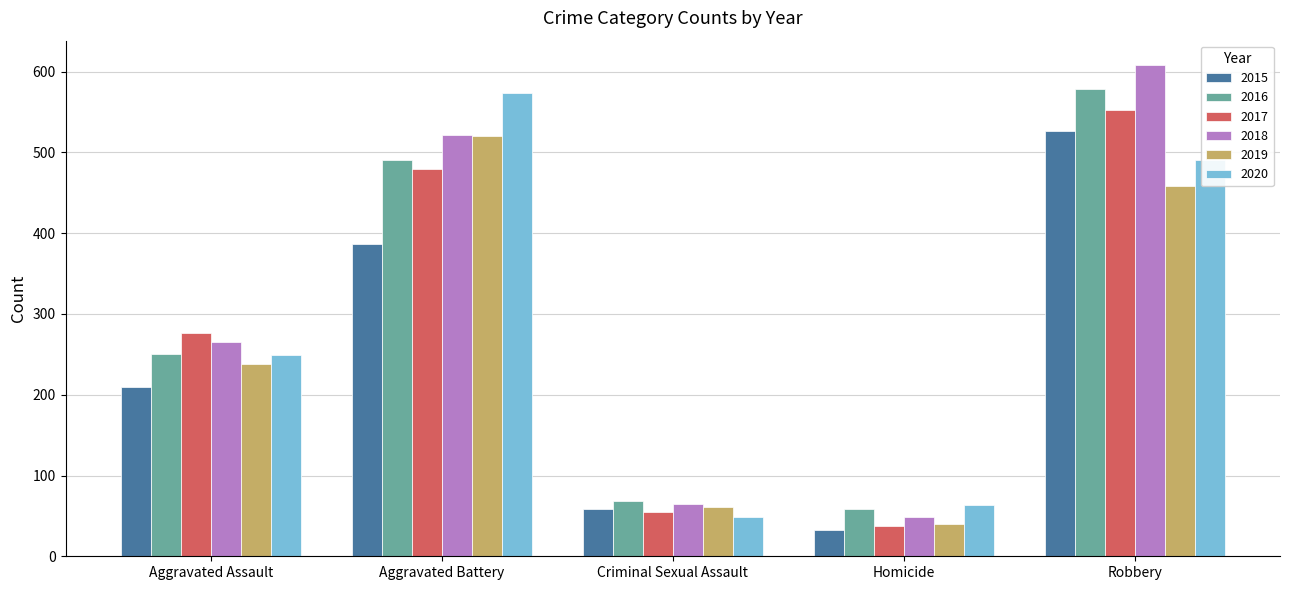

Rank the categories by 2017 value from highest to lowest.

Robbery, Aggravated Battery, Aggravated Assault, Criminal Sexual Assault, Homicide